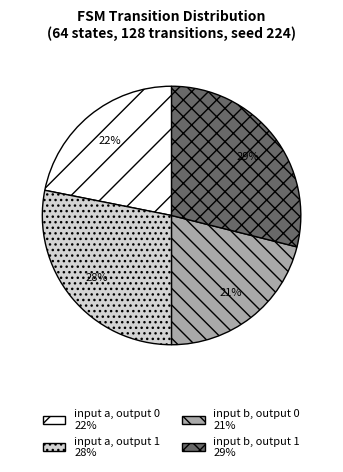

What is the ratio of the value at input b, output 1 to the value at input a, output 1?

1.0